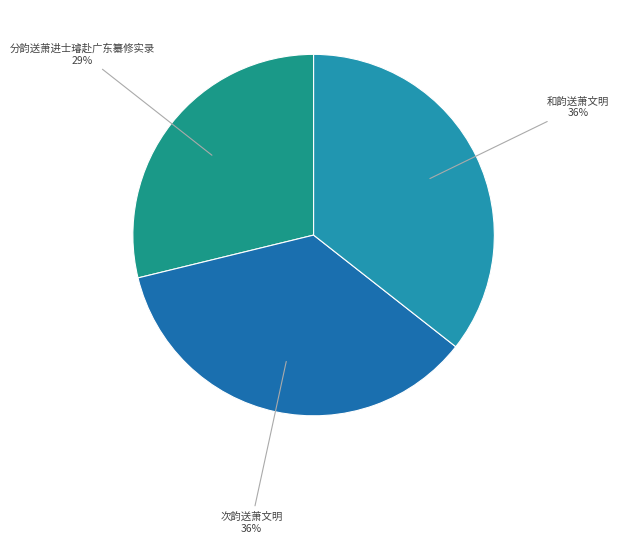

To the nearest percent, what percentage of the pie is 分韵送萧进士璿赴广东纂修实录?

29%